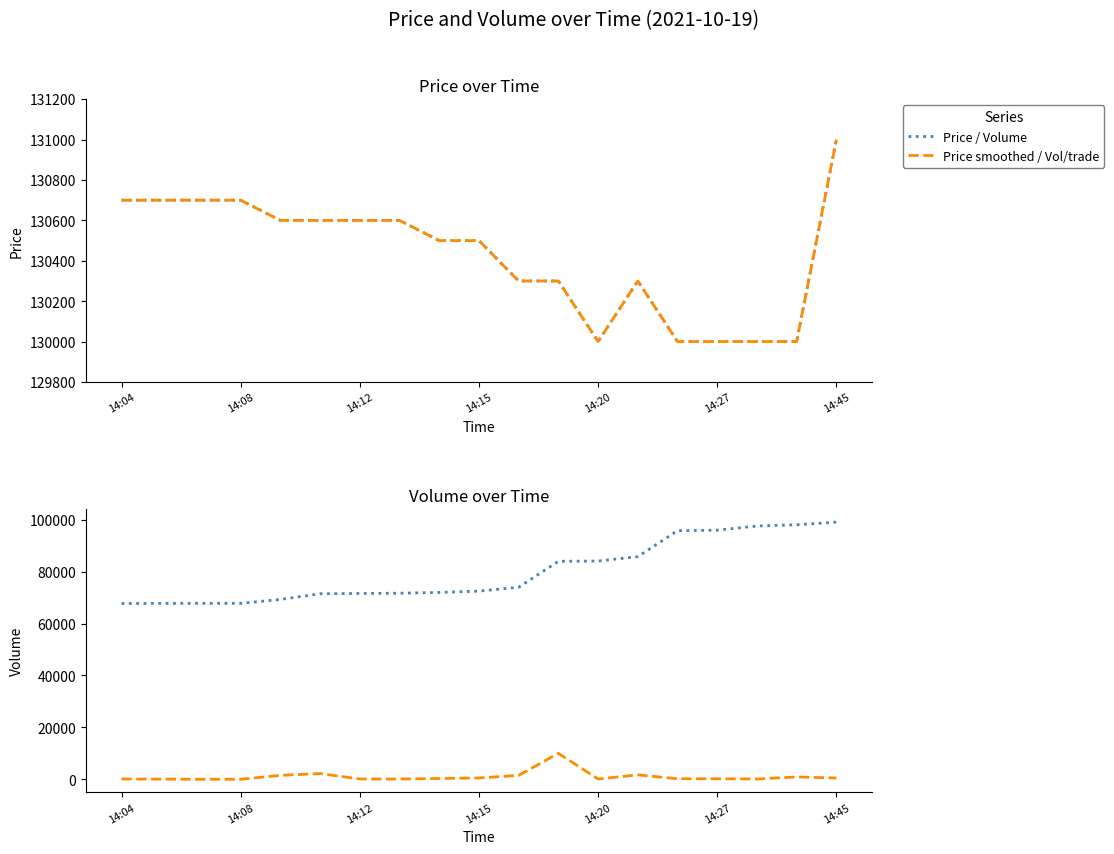

Reading right to left, extract all data points from this chart.

Price: 131000.0	130000.0	130000.0	130000.0	130000.0	130300.0	130000.0	130300.0	130300.0	130500.0	130500.0	130600.0	130600.0	130600.0	130600.0	130700.0	130700.0	130700.0	130700.0
Price (smoothed): 130999.5	130000.0	130000.0	130000.0	130000.0	130299.9	130000.0	130299.9	130299.9	130499.8	130499.8	130599.7	130599.7	130599.7	130599.7	130699.7	130699.7	130699.7	130699.7
Volume: 99109.0	98109.0	97609.0	96009.0	95809.0	85809.0	84109.0	84009.0	74009.0	72509.0	72009.0	71709.0	71609.0	71509.0	69309.0	67809.0	67808.0	67798.0	67738.0
Volume_per_trade: 500.0	900.0	100.0	200.0	200.0	1700.0	100.0	10000.0	1500.0	500.0	300.0	100.0	100.0	2200.0	1500.0	1.0	10.0	60.0	100.0